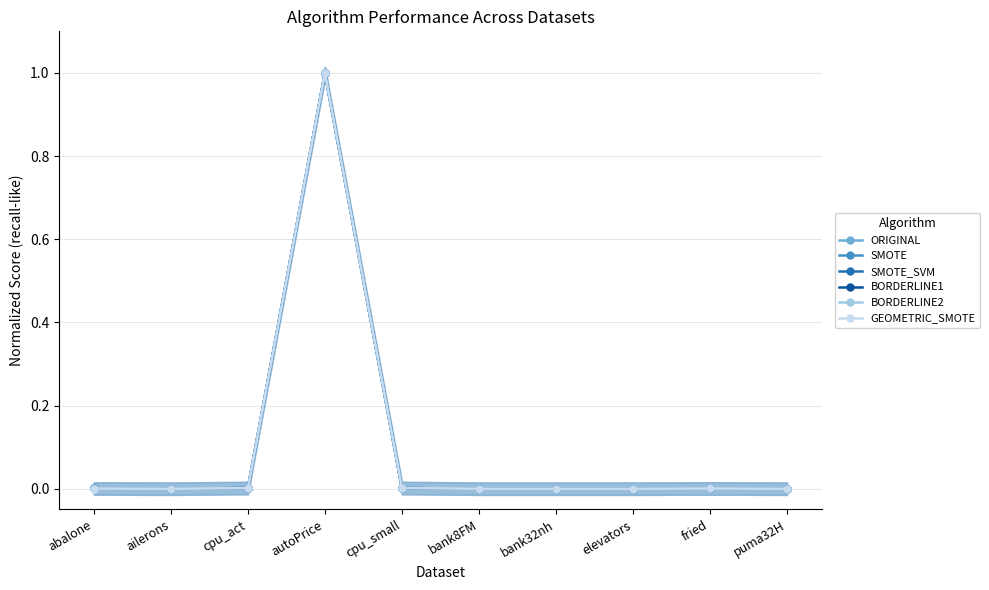

How many intersections are there between SMOTE and GEOMETRIC_SMOTE?

1